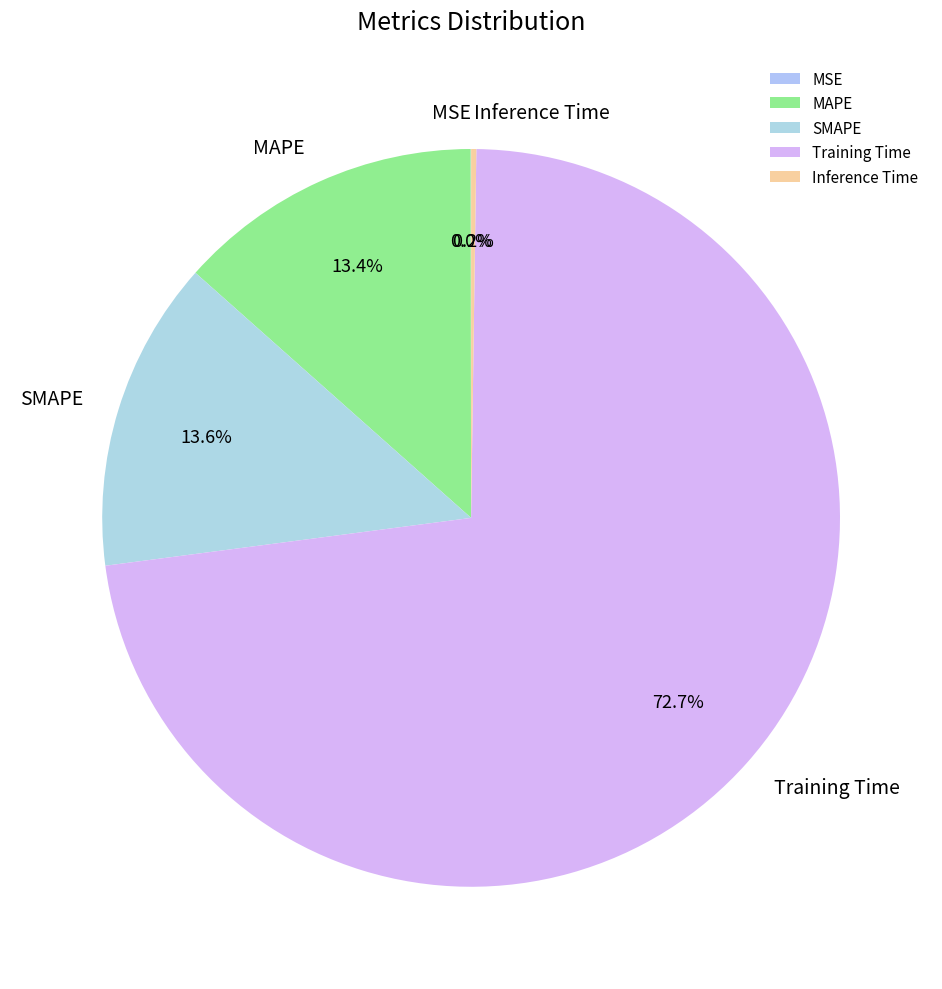

Is it true that Training Time is 73% of the pie?

True